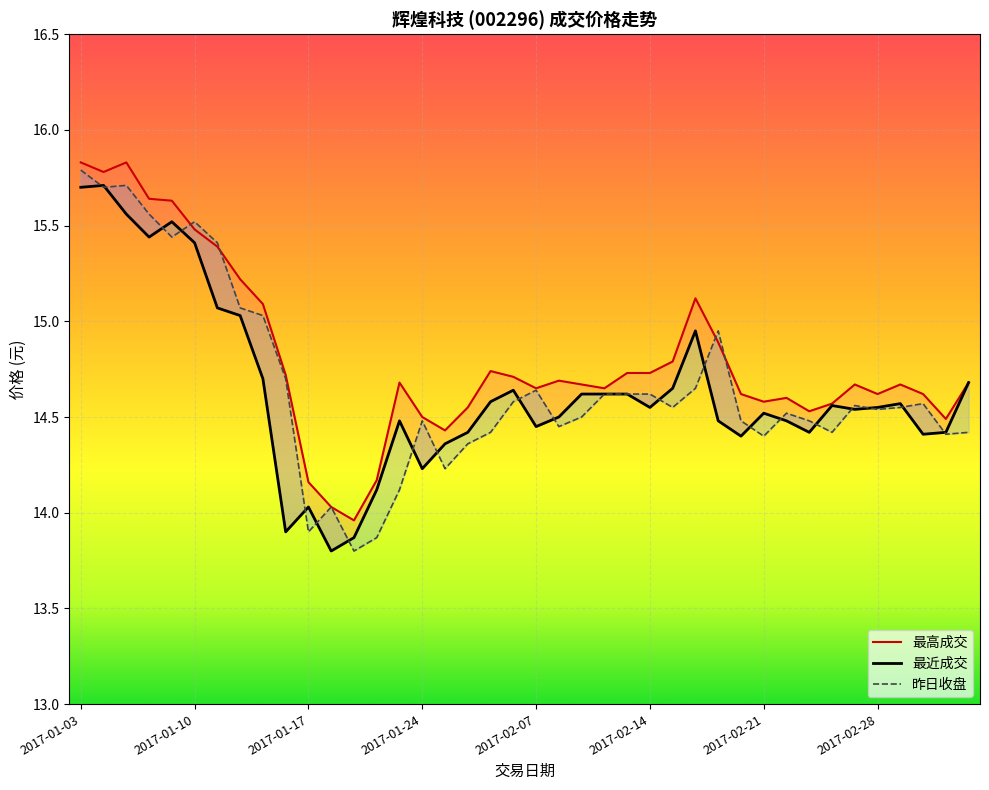

Is the value of 最近成交 at 2017-03-02 greater than the value of 最高成交 at 2017-01-19?

Yes